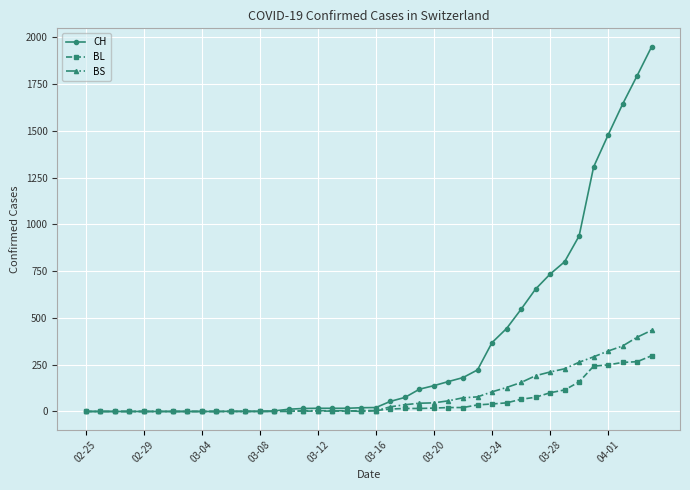

Rank the series by their maximum value, from highest to lowest.

CH, BS, BL